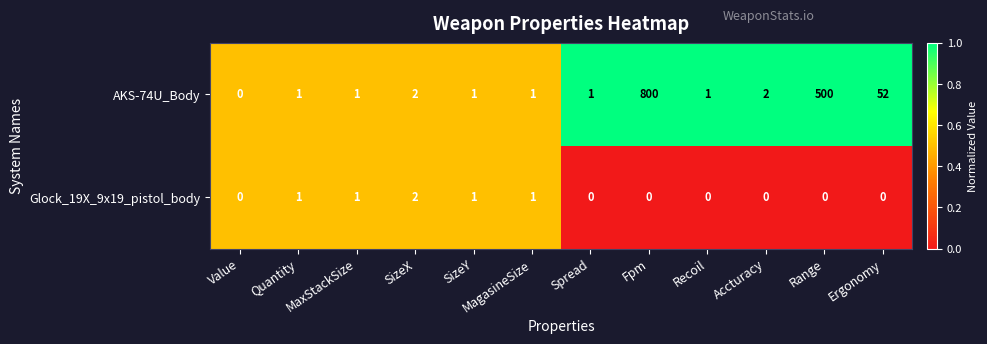

At which label does AKS-74U_Body reach its minimum?

Value